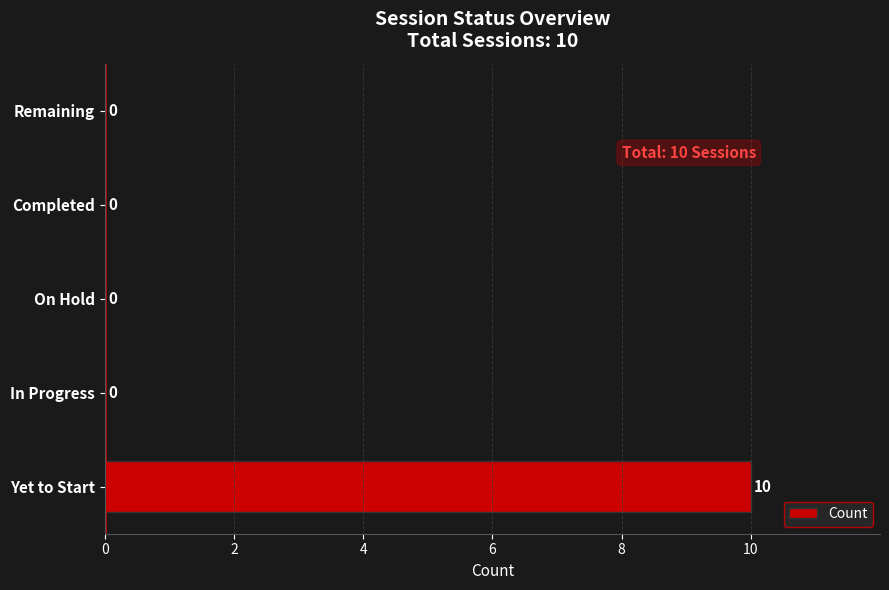

Count the values in the range 0 to 1.

4